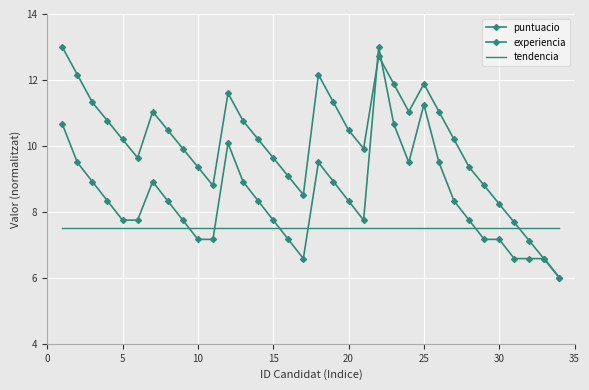

True or false: tendencia has more than 1 interior local peaks.

False